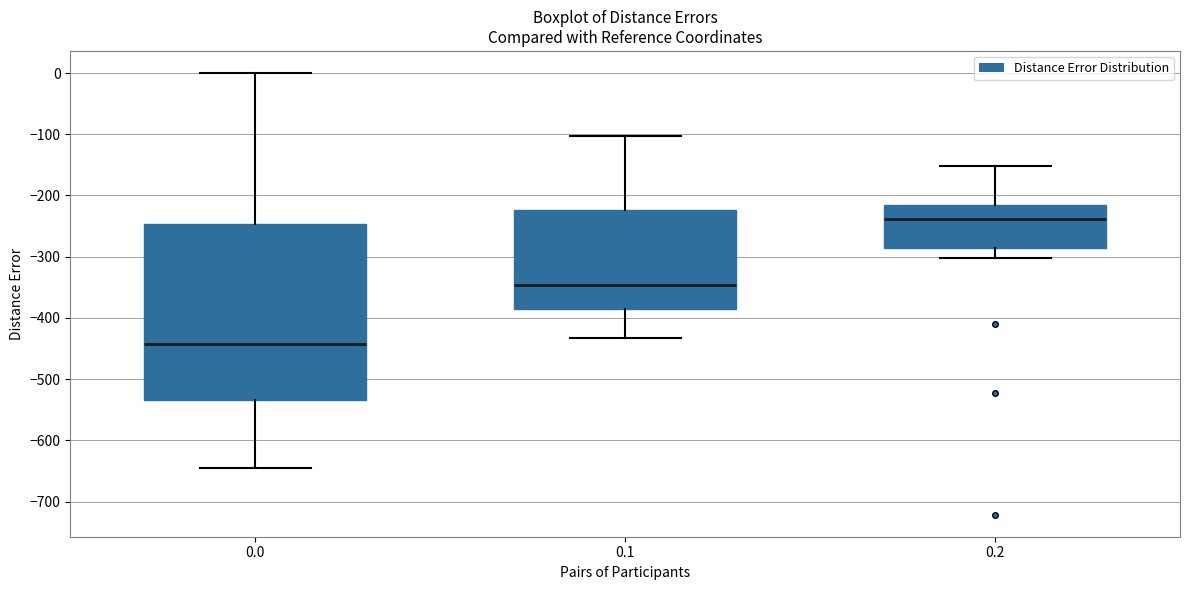

Which box has the highest median line?

0.2